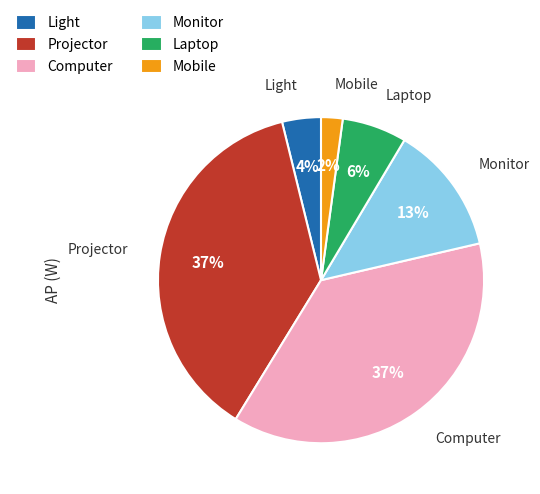

Does any single category account for the majority?

No